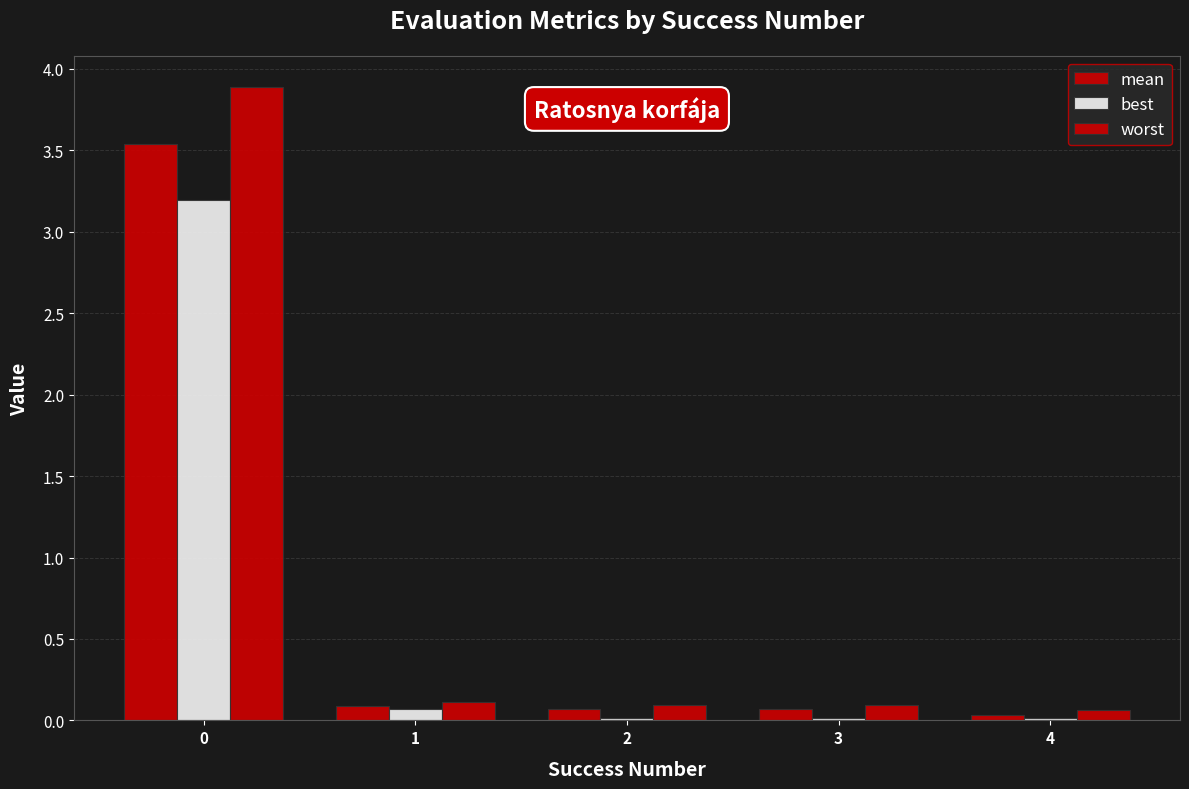

What is the total value across all series at 1?

0.3